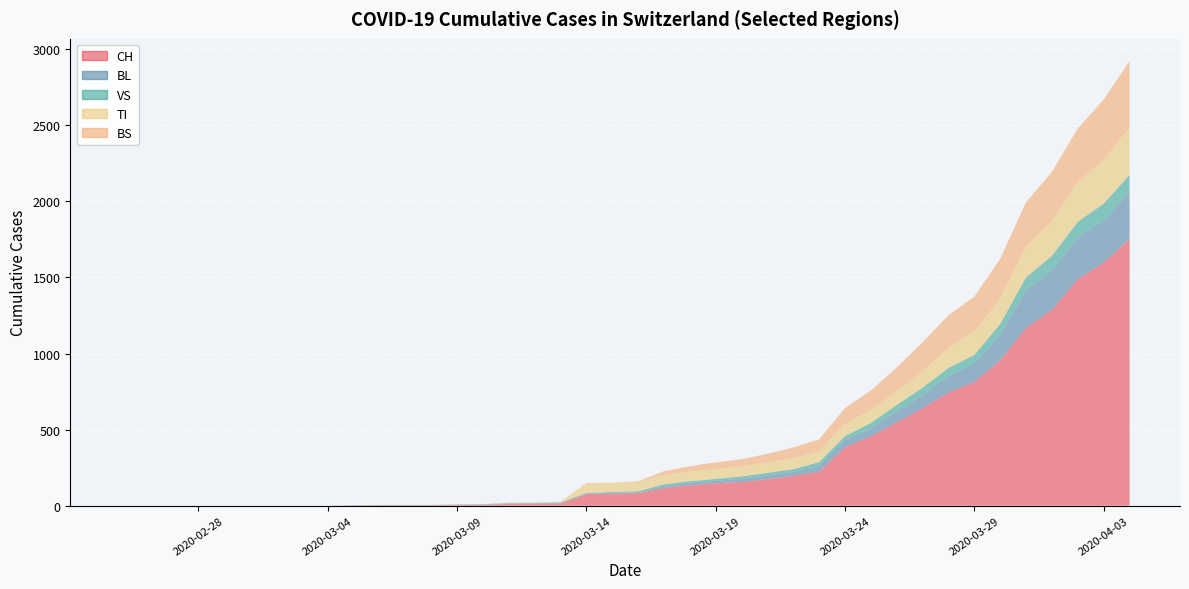

Reading right to left, extract all data points from this chart.

CH: 2020-04-04=1753	2020-04-03=1599	2020-04-02=1490	2020-04-01=1288	2020-03-31=1169	2020-03-30=957	2020-03-29=814	2020-03-28=744	2020-03-27=642	2020-03-26=548	2020-03-25=456	2020-03-24=386	2020-03-23=223	2020-03-22=196	2020-03-21=175	2020-03-20=157	2020-03-19=147	2020-03-18=134	2020-03-17=116	2020-03-16=82	2020-03-15=79	2020-03-14=76	2020-03-13=14	2020-03-12=12	2020-03-11=11	2020-03-10=6	2020-03-09=5	2020-03-08=3	2020-03-07=3	2020-03-06=3	2020-03-05=2	2020-03-04=0	2020-03-03=0	2020-03-02=0	2020-03-01=0	2020-02-29=0	2020-02-28=0	2020-02-27=0	2020-02-26=0	2020-02-25=0
BL: 2020-04-04=309	2020-04-03=277	2020-04-02=272	2020-04-01=258	2020-03-31=251	2020-03-30=167	2020-03-29=123	2020-03-28=108	2020-03-27=84	2020-03-26=73	2020-03-25=53	2020-03-24=46	2020-03-23=40	2020-03-22=25	2020-03-21=24	2020-03-20=20	2020-03-19=17	2020-03-18=16	2020-03-17=13	2020-03-16=5	2020-03-15=5	2020-03-14=2	2020-03-13=2	2020-03-12=2	2020-03-11=2	2020-03-10=2	2020-03-09=1	2020-03-08=0	2020-03-07=0	2020-03-06=0	2020-03-05=0	2020-03-04=0	2020-03-03=0	2020-03-02=0	2020-03-01=0	2020-02-29=0	2020-02-28=0	2020-02-27=0	2020-02-26=0	2020-02-25=0
VS: 2020-04-04=112	2020-04-03=109	2020-04-02=104	2020-04-01=96	2020-03-31=81	2020-03-30=71	2020-03-29=54	2020-03-28=53	2020-03-27=50	2020-03-26=41	2020-03-25=35	2020-03-24=25	2020-03-23=24	2020-03-22=19	2020-03-21=17	2020-03-20=15	2020-03-19=12	2020-03-18=11	2020-03-17=11	2020-03-16=8	2020-03-15=6	2020-03-14=6	2020-03-13=5	2020-03-12=3	2020-03-11=3	2020-03-10=2	2020-03-09=2	2020-03-08=2	2020-03-07=2	2020-03-06=2	2020-03-05=2	2020-03-04=0	2020-03-03=0	2020-03-02=0	2020-03-01=0	2020-02-29=0	2020-02-28=0	2020-02-27=0	2020-02-26=0	2020-02-25=0
TI: 2020-04-04=314	2020-04-03=287	2020-04-02=263	2020-04-01=229	2020-03-31=202	2020-03-30=165	2020-03-29=155	2020-03-28=136	2020-03-27=107	2020-03-26=91	2020-03-25=85	2020-03-24=80	2020-03-23=71	2020-03-22=70	2020-03-21=68	2020-03-20=67	2020-03-19=65	2020-03-18=62	2020-03-17=62	2020-03-16=61	2020-03-15=61	2020-03-14=61	2020-03-13=0	2020-03-12=0	2020-03-11=0	2020-03-10=0	2020-03-09=0	2020-03-08=0	2020-03-07=0	2020-03-06=0	2020-03-05=0	2020-03-04=0	2020-03-03=0	2020-03-02=0	2020-03-01=0	2020-02-29=0	2020-02-28=0	2020-02-27=0	2020-02-26=0	2020-02-25=0
BS: 2020-04-04=434	2020-04-03=397	2020-04-02=350	2020-04-01=323	2020-03-31=292	2020-03-30=263	2020-03-29=228	2020-03-28=211	2020-03-27=191	2020-03-26=155	2020-03-25=128	2020-03-24=105	2020-03-23=78	2020-03-22=73	2020-03-21=57	2020-03-20=46	2020-03-19=44	2020-03-18=36	2020-03-17=25	2020-03-16=4	2020-03-15=0	2020-03-14=4	2020-03-13=4	2020-03-12=4	2020-03-11=4	2020-03-10=0	2020-03-09=0	2020-03-08=0	2020-03-07=0	2020-03-06=0	2020-03-05=0	2020-03-04=0	2020-03-03=0	2020-03-02=0	2020-03-01=0	2020-02-29=0	2020-02-28=0	2020-02-27=0	2020-02-26=0	2020-02-25=0